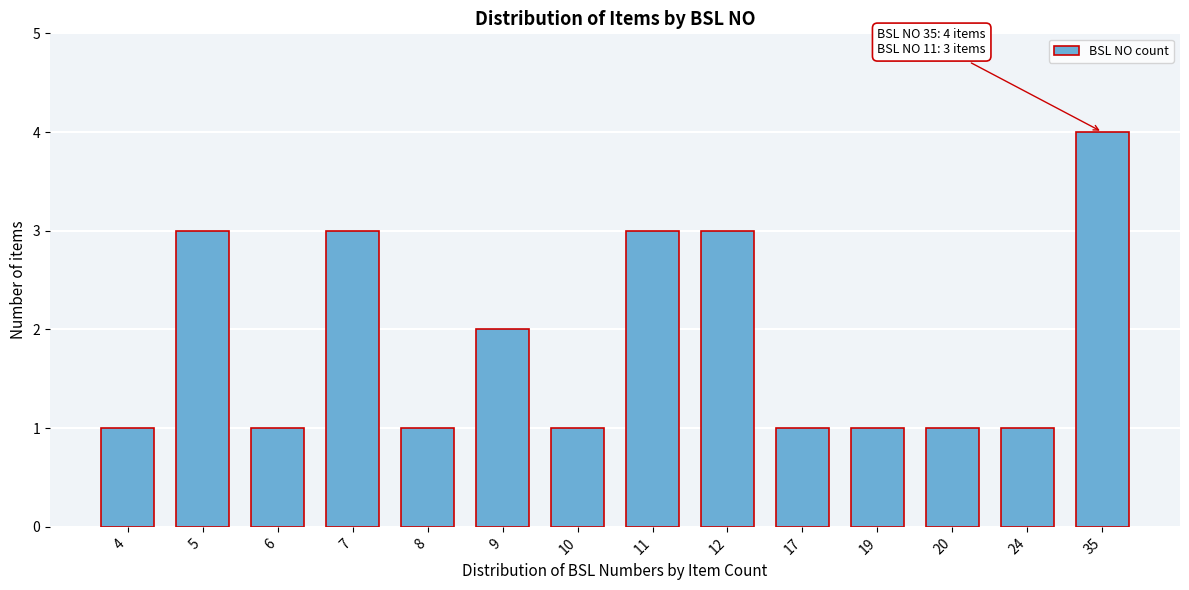

Reading left to right, list all the values displayed in this chart.

4=1	5=3	6=1	7=3	8=1	9=2	10=1	11=3	12=3	17=1	19=1	20=1	24=1	35=4